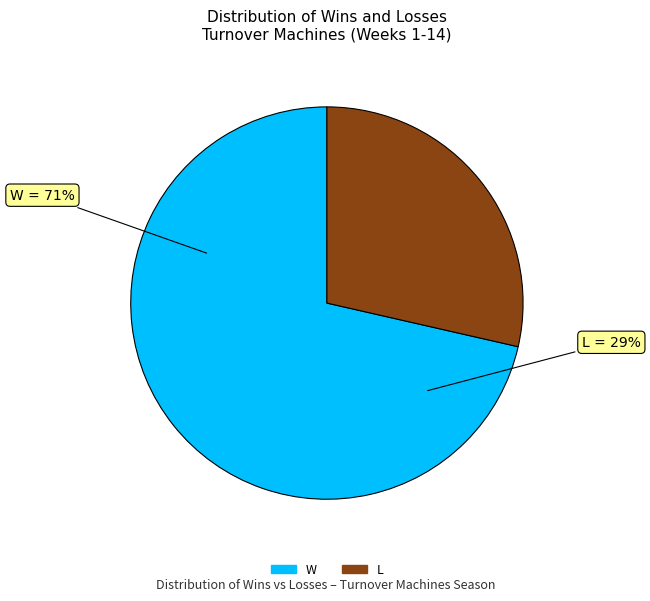

Which slice is the largest?

W